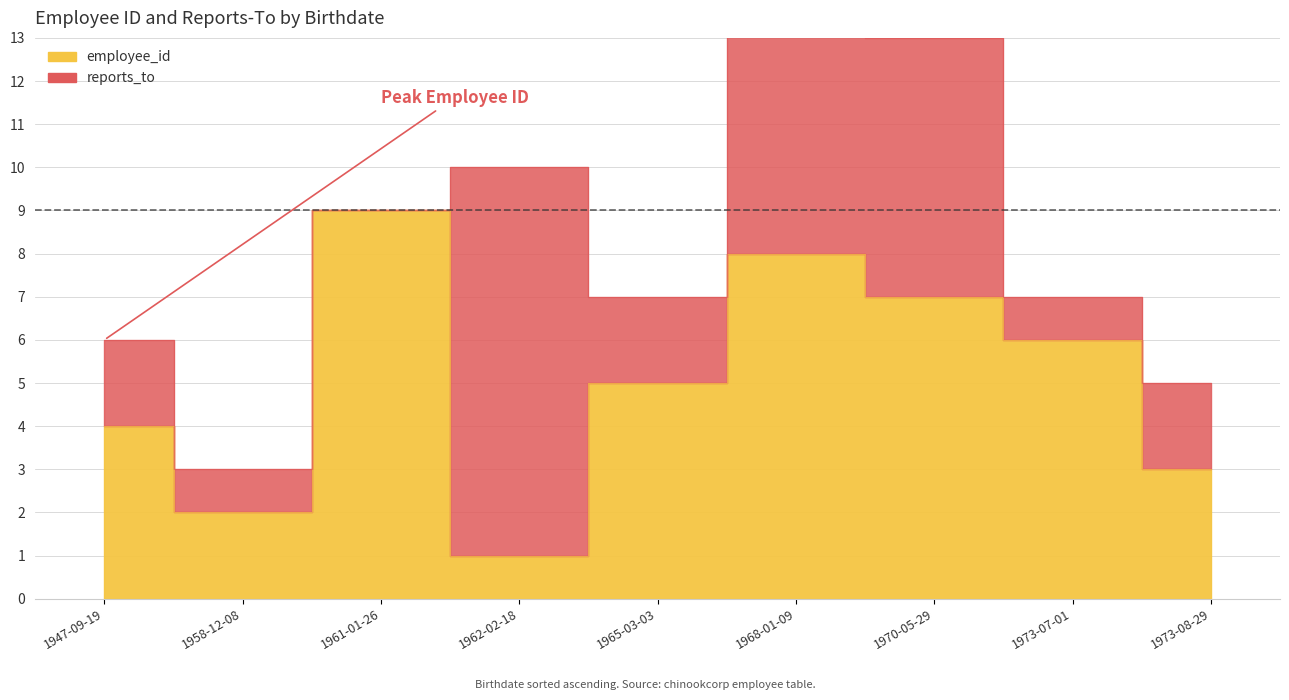

Rank the categories by value from highest to lowest.

1961-01-26, 1968-01-09, 1970-05-29, 1973-07-01, 1965-03-03, 1947-09-19, 1973-08-29, 1958-12-08, 1962-02-18